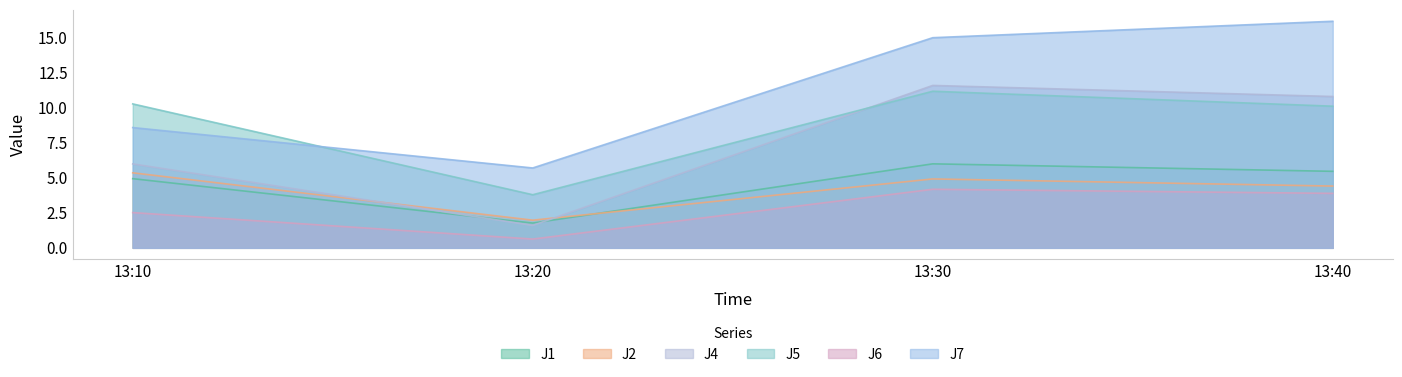

At which label does J7 first exceed 14?

13:30